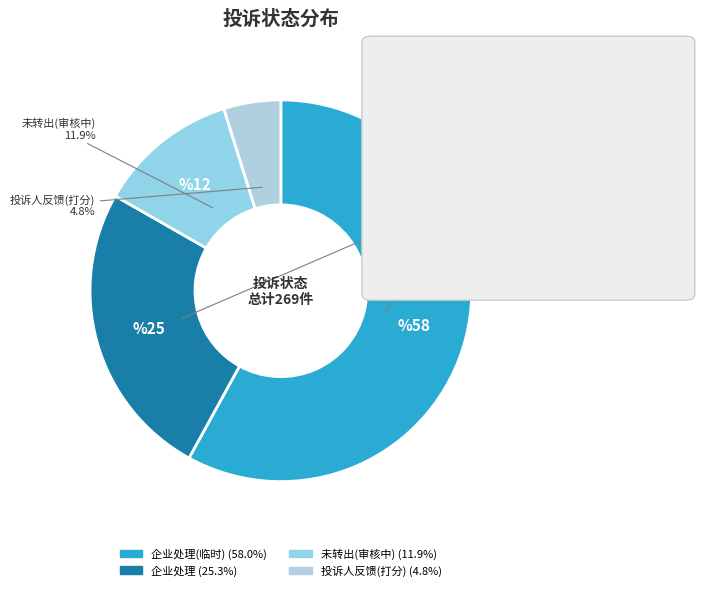

What is the change in value from 企业处理 to 未转出(审核中)?

-36